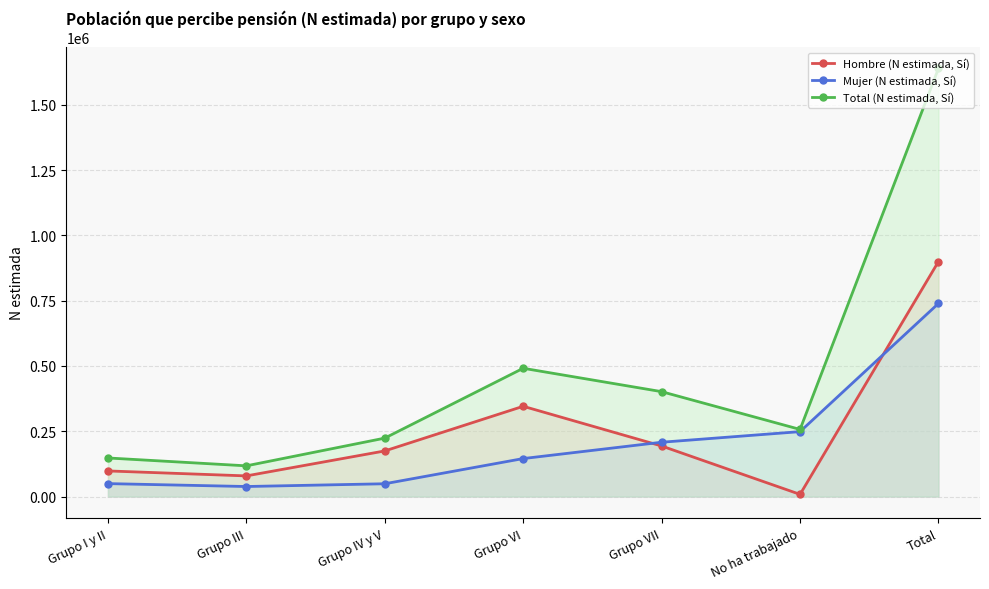

What is the difference between the maximum and second lowest values in the Mujer (N estimada, Sí) series?

690448